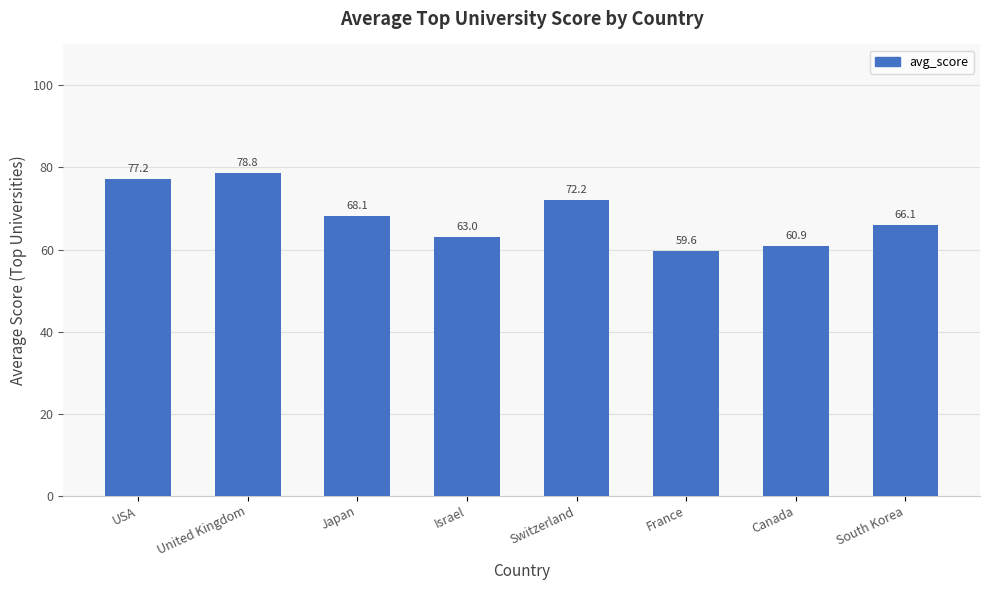

At which category does the chart reach its peak across all series?

United Kingdom